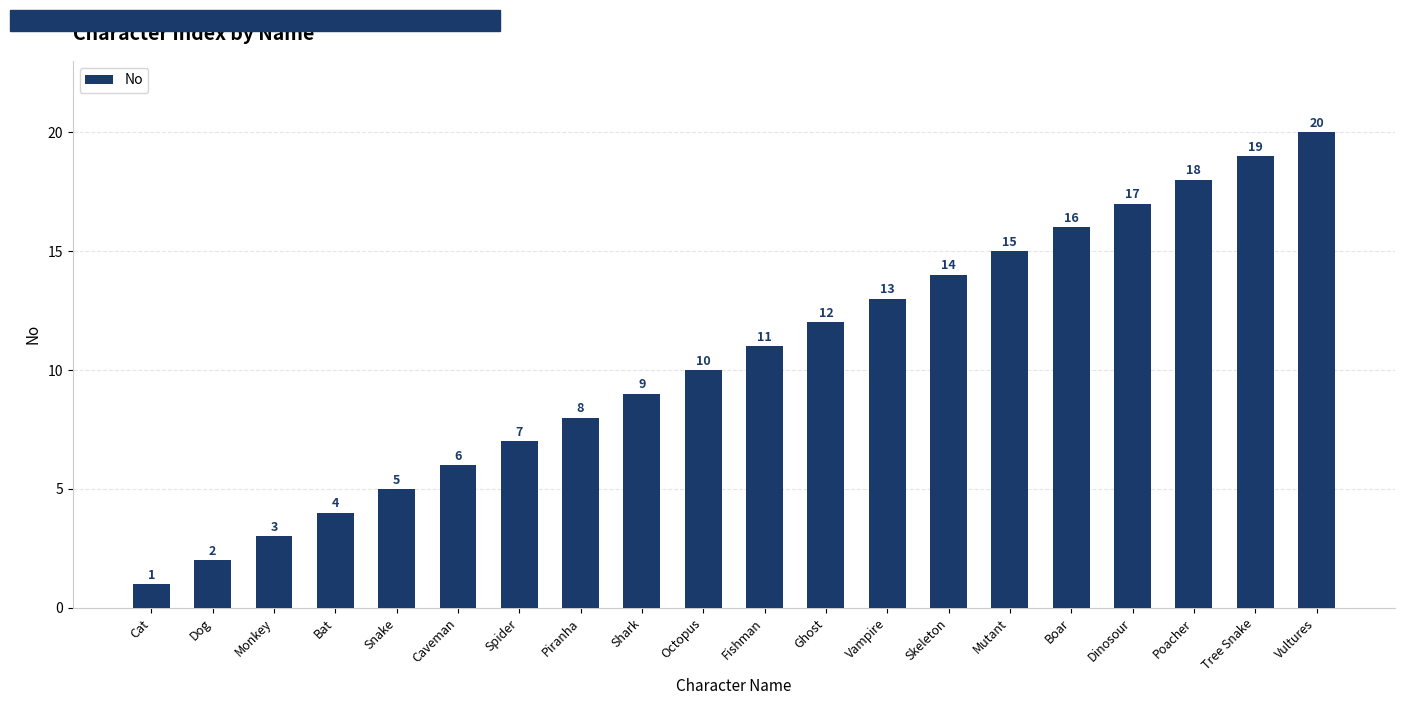

What is the sum of all values?

210